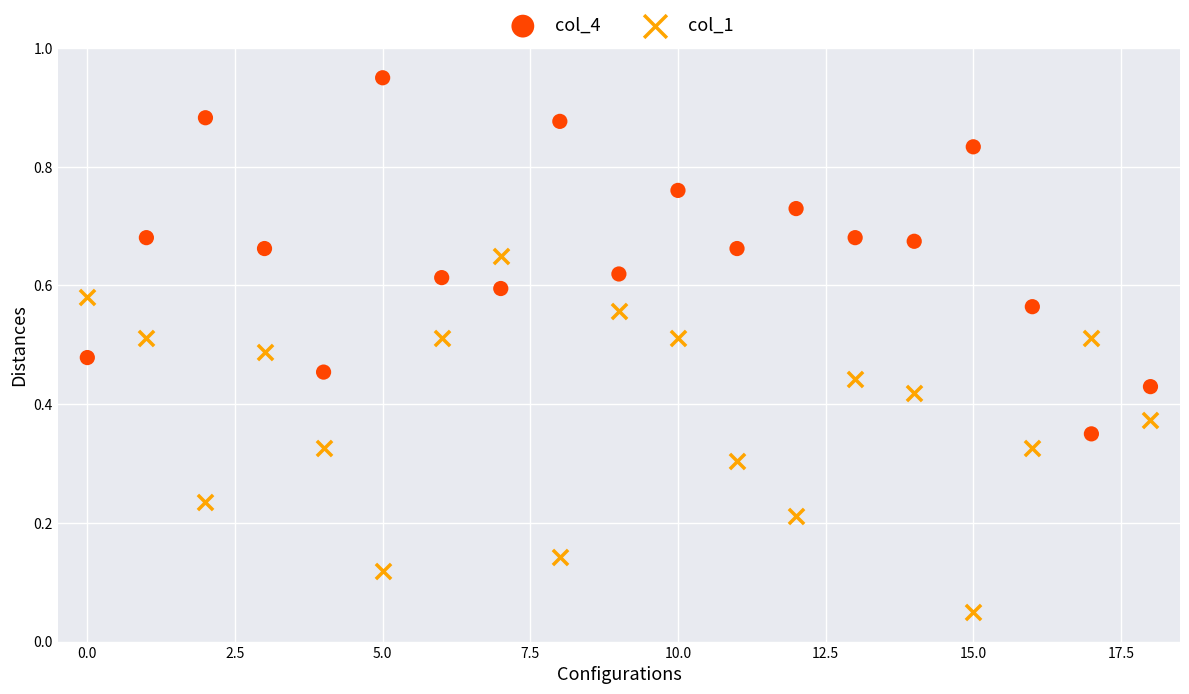

Which series reaches the maximum Y coordinate?

col_4